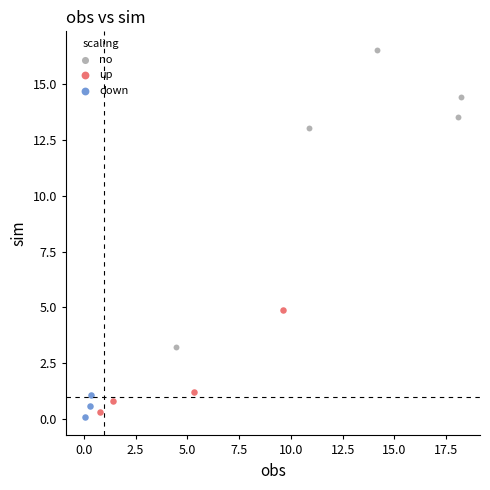

Which series has the widest spread of Y values?

no